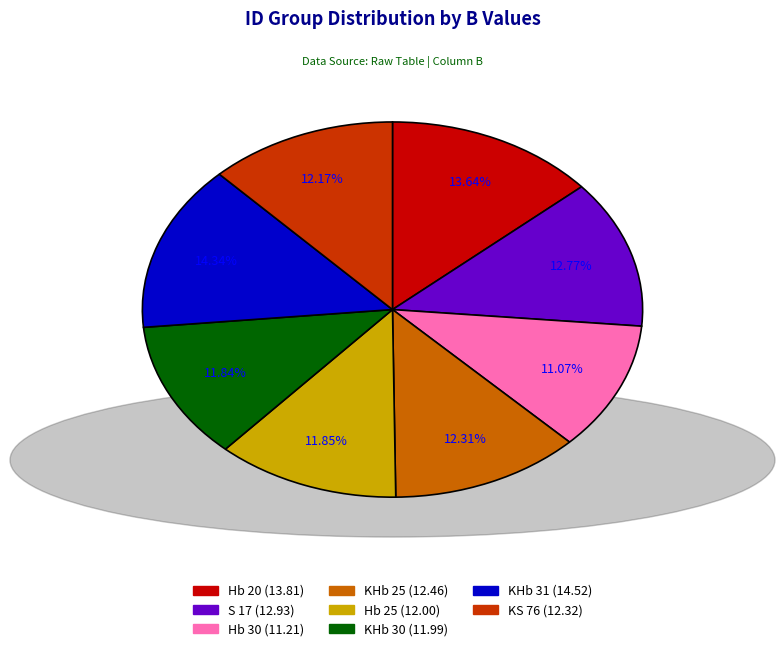

Which has a higher value, Hb 30 or Hb 25?

Hb 25